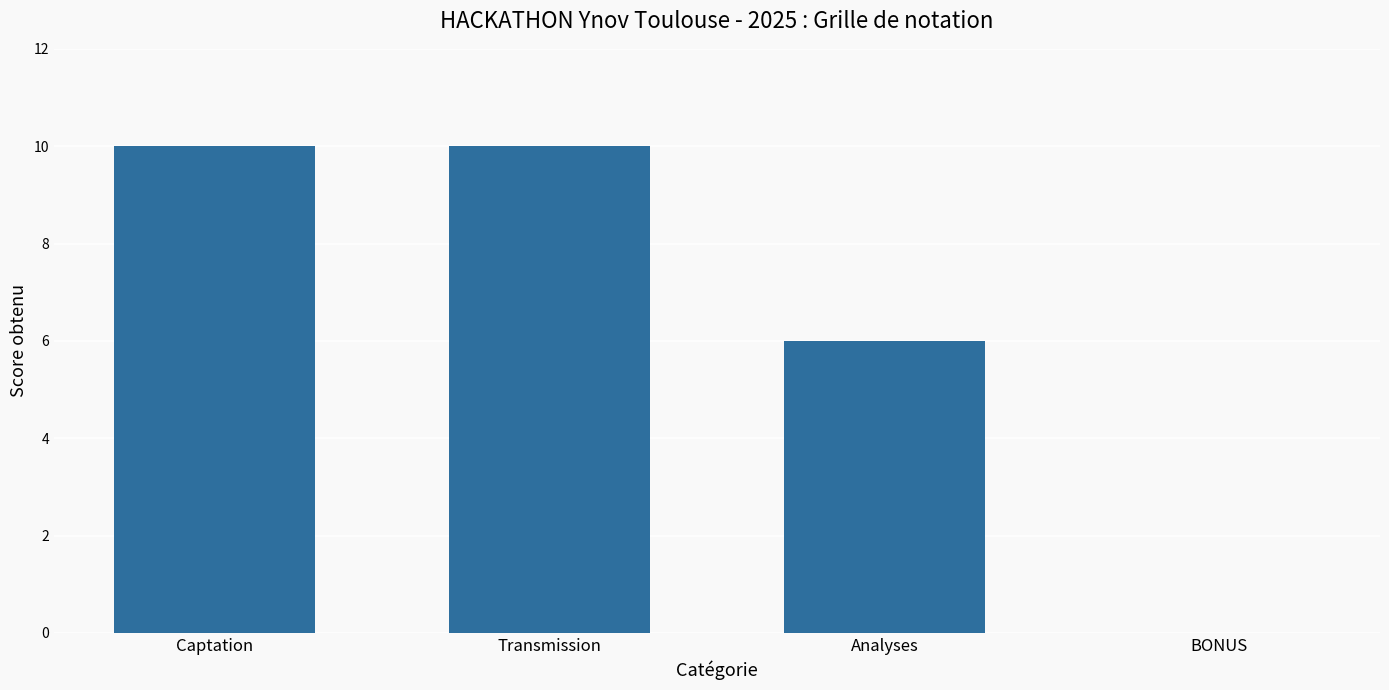

What is the sum of the values at Transmission and BONUS?

10